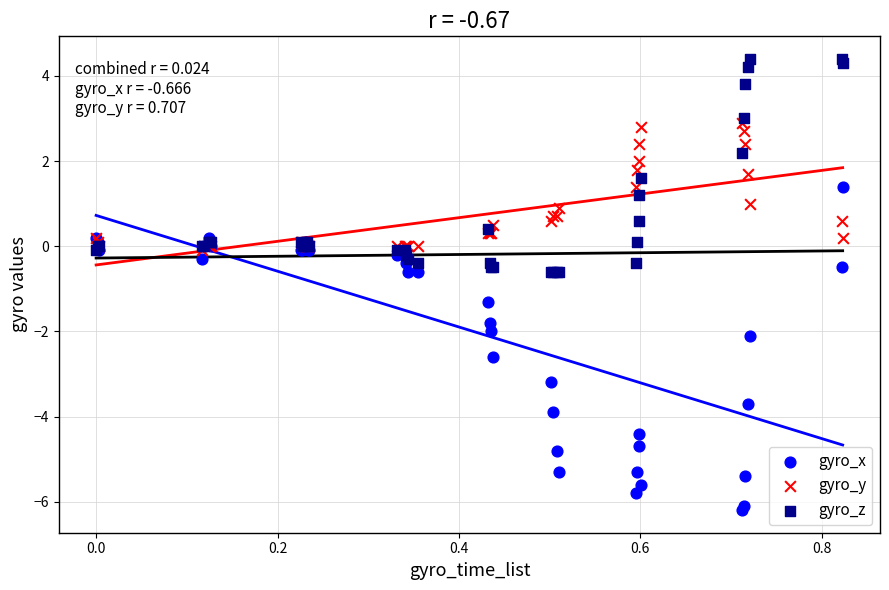

Which series has the largest Y range (max minus min)?

gyro_x